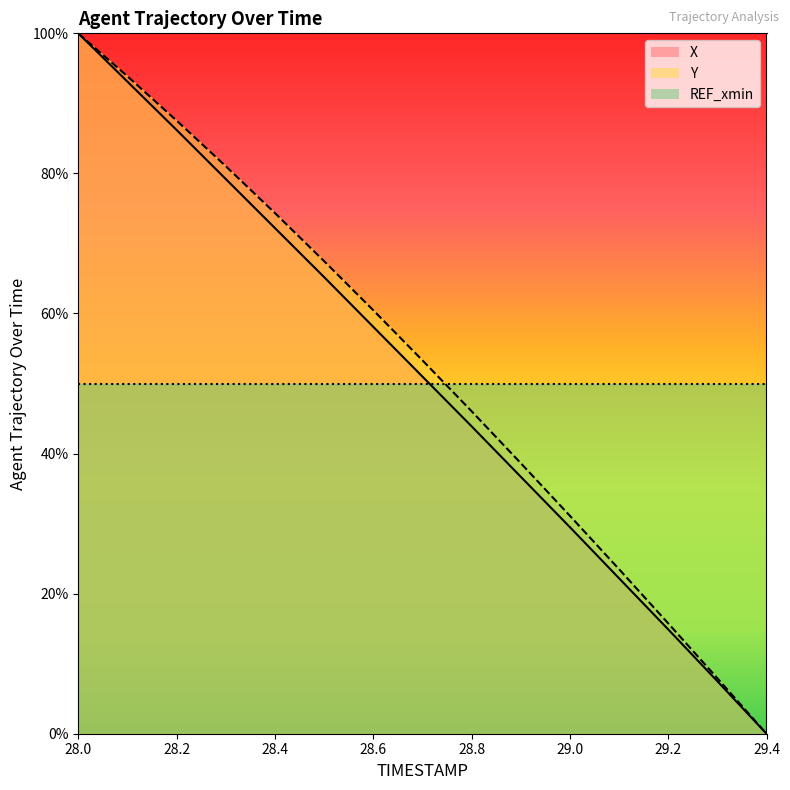

Reading left to right, transcribe all the data shown in this chart.

X: 100.0	93.1	86.2	79.2	72.2	65.2	58.1	51.0	43.9	36.7	29.5	22.2	14.9	7.5	0.0
Y: 100.0	93.9	87.5	81.0	74.3	67.5	60.5	53.3	46.0	38.6	31.1	23.5	15.8	7.9	0.0